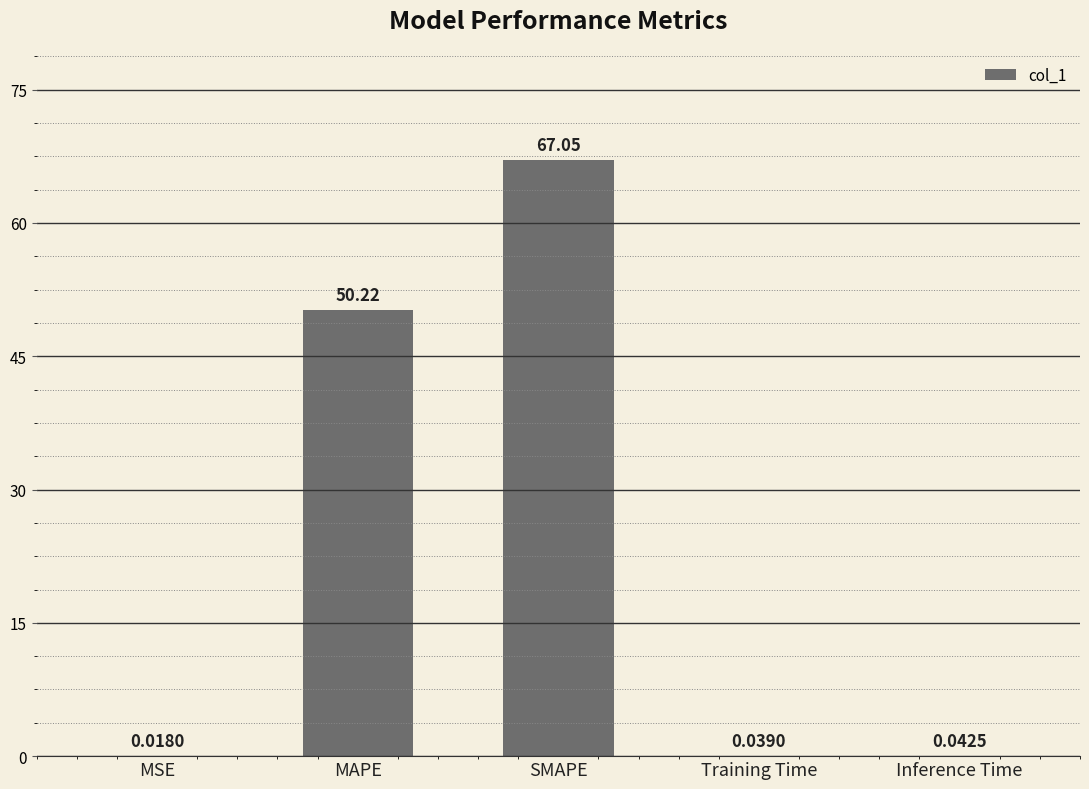

What is the sum of the values at MSE and Inference Time?

0.1